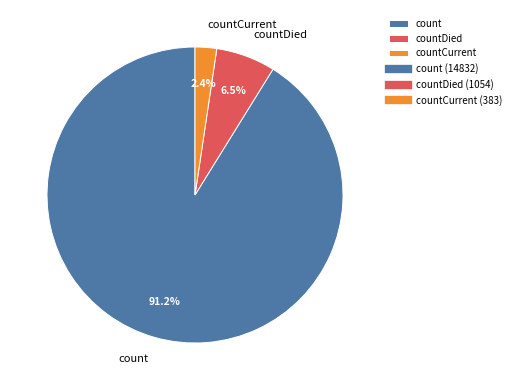

What is the total percentage of count and countCurrent?

93.5%